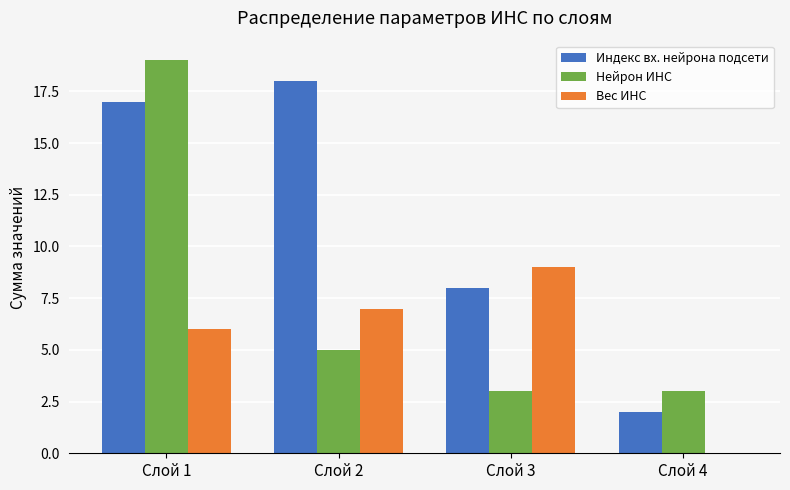

What is the sum of the Нейрон ИНС values at Слой 4 and Слой 1?

22